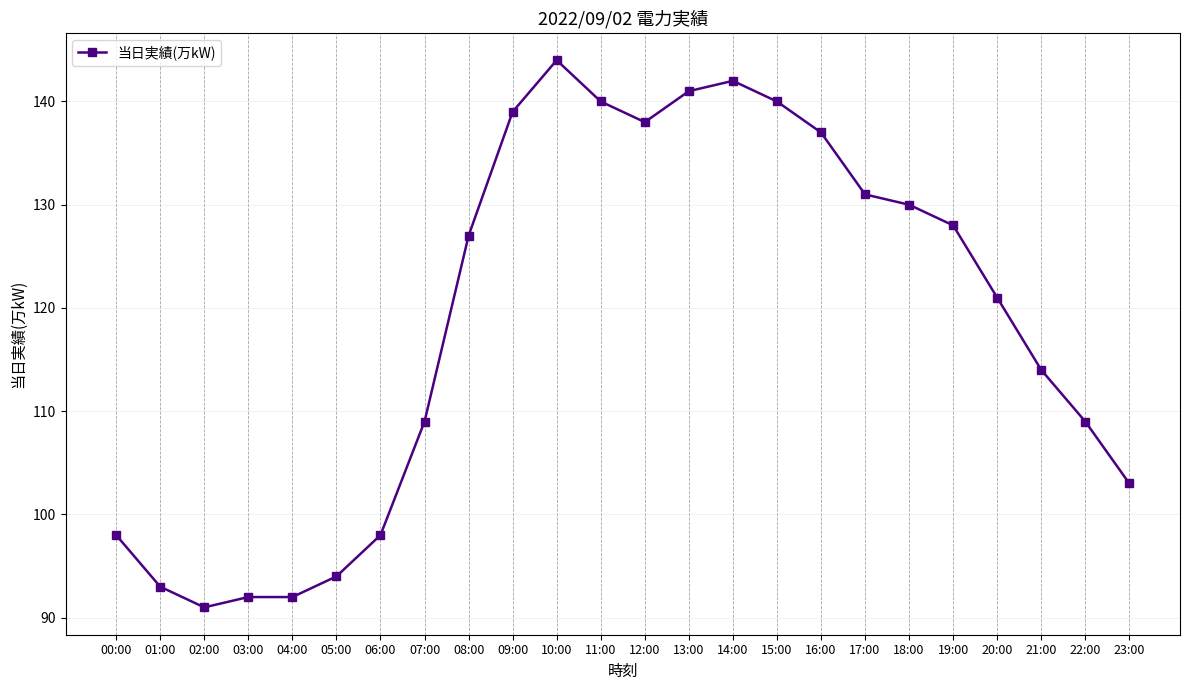

What is the smallest value displayed?

91